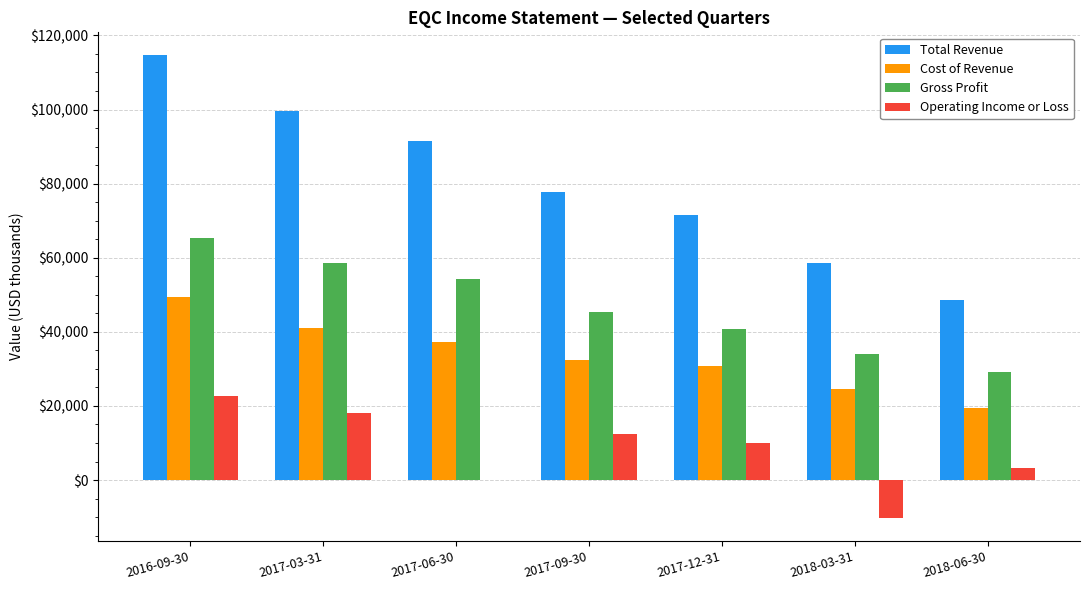

Which category has the highest value across all series?

2016-09-30